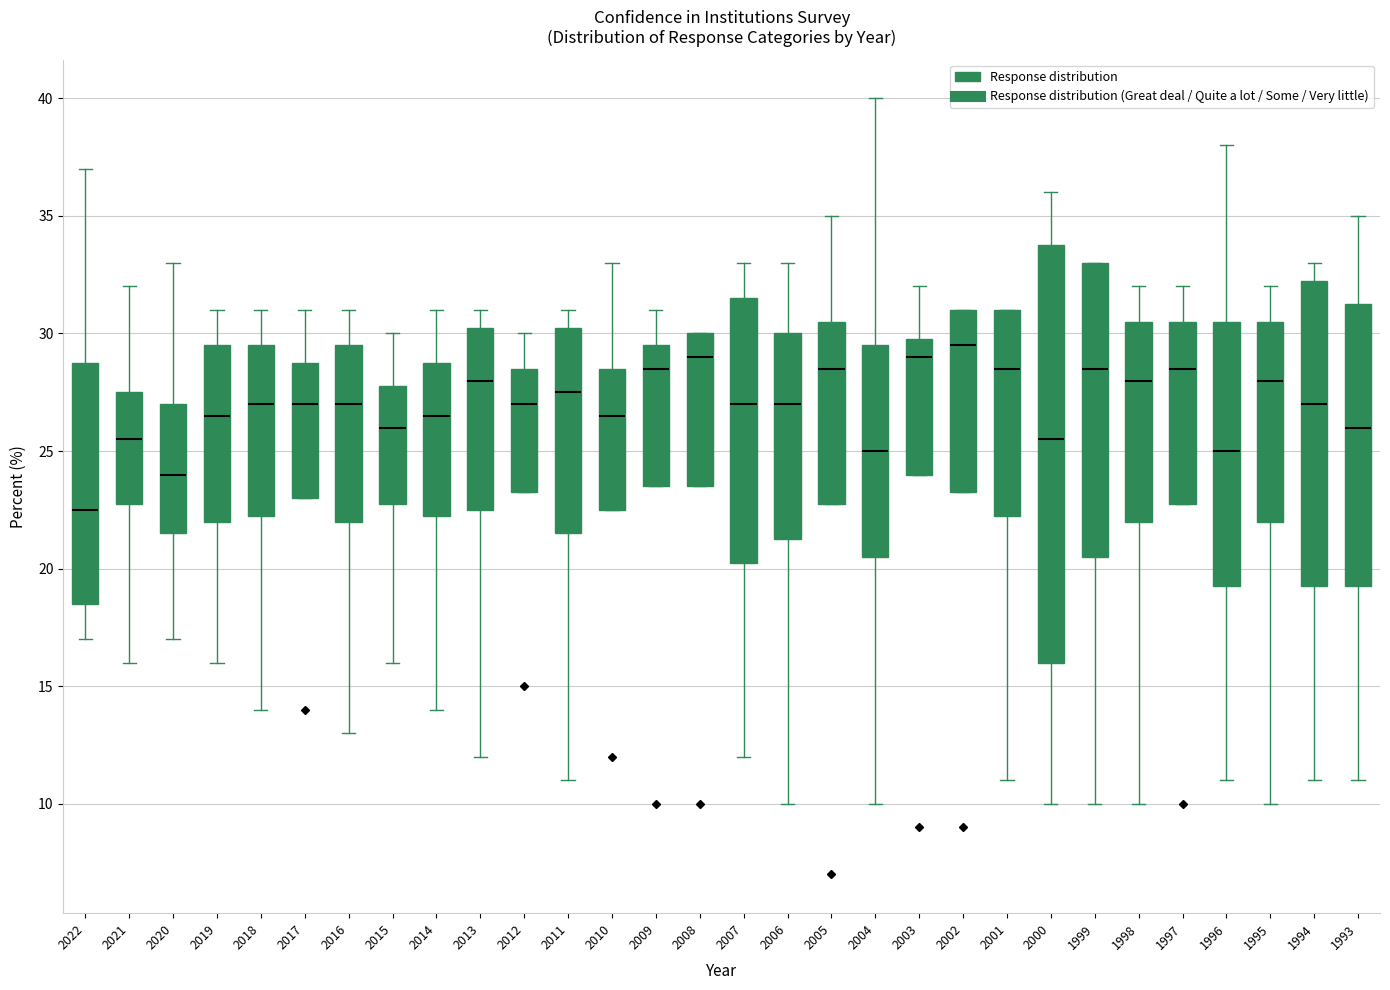

Comparing the boxes themselves (not the whiskers), which one is the tallest?

2000